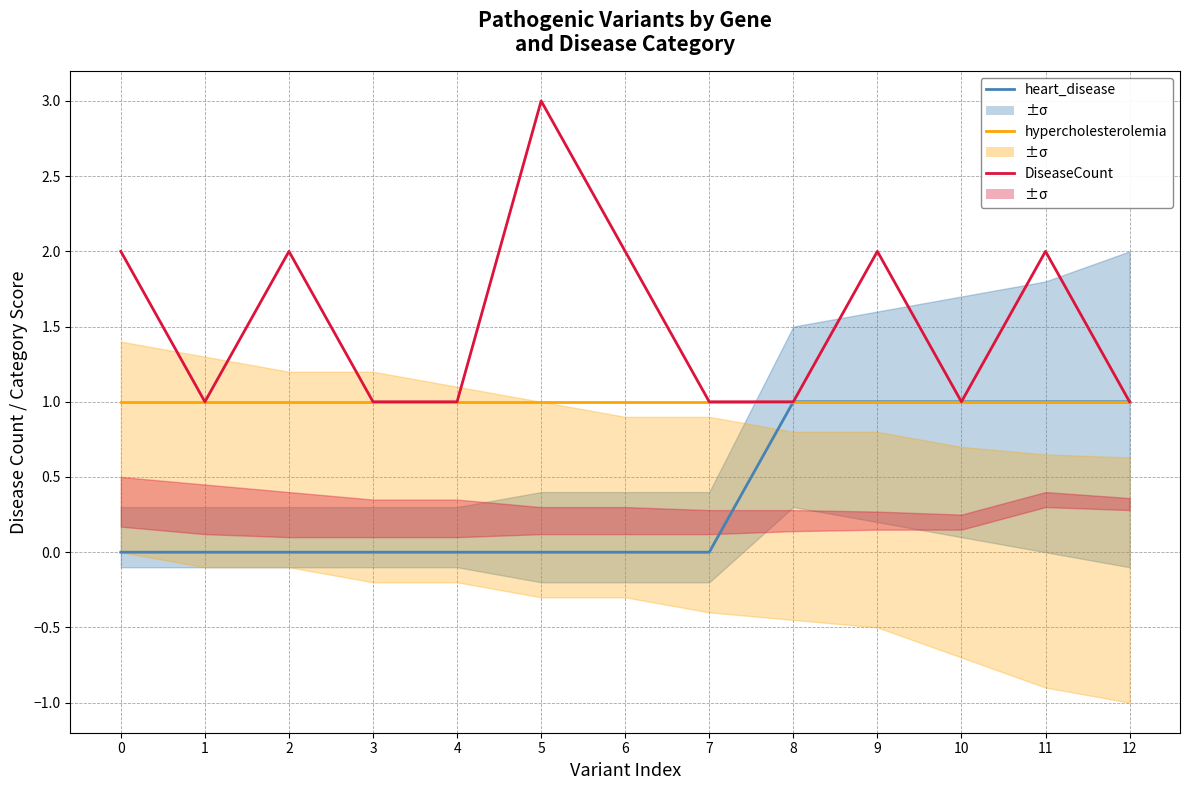

Reading left to right, what are all the values shown in this chart?

heart_disease: 0=0	1=0	2=0	3=0	4=0	5=0	6=0	7=0	8=1	9=1	10=1	11=1	12=1
hypercholesterolemia: 0=1	1=1	2=1	3=1	4=1	5=1	6=1	7=1	8=1	9=1	10=1	11=1	12=1
DiseaseCount: 0=2	1=1	2=2	3=1	4=1	5=3	6=2	7=1	8=1	9=2	10=1	11=2	12=1